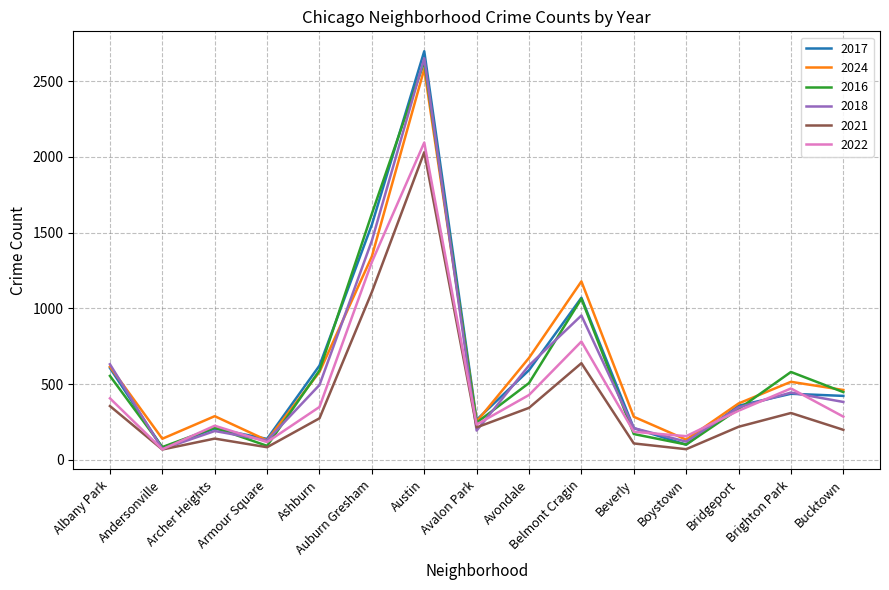

What is the approximate value of 2018 at Bridgeport, to the nearest 50?

350